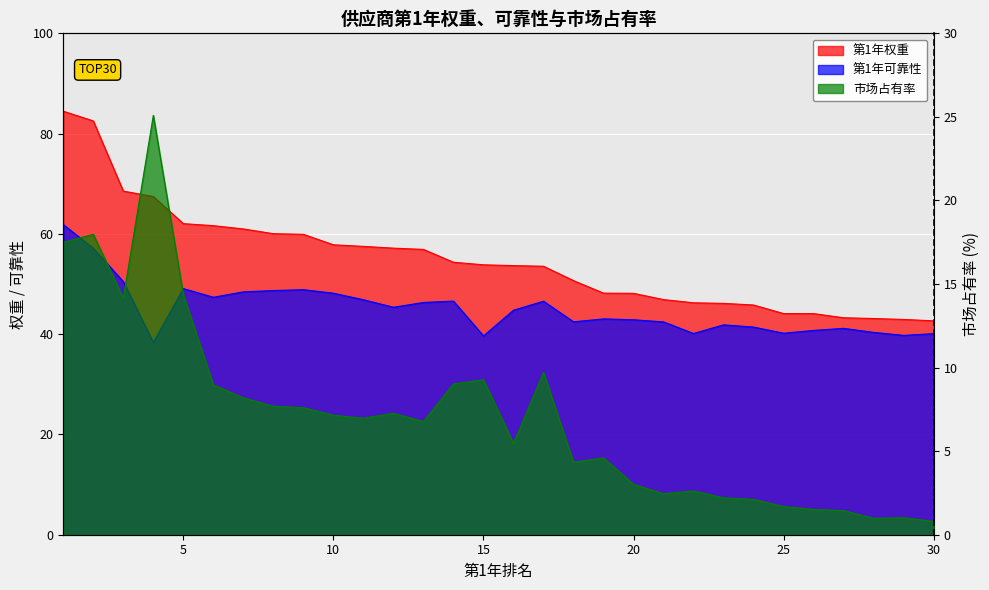

Reading right to left, extract all data points from this chart.

第1年权重: 42.7	42.9	43.1	43.3	44.1	44.1	45.8	46.1	46.3	46.9	48.1	48.2	50.7	53.5	53.7	53.8	54.3	56.9	57.2	57.5	57.8	59.9	60.0	61.0	61.6	62.0	67.5	68.5	82.5	84.5
第1年可靠性: 40.1	39.8	40.4	41.2	40.8	40.2	41.4	41.9	40.1	42.5	42.9	43.0	42.5	46.6	44.8	39.6	46.6	46.3	45.4	46.9	48.2	48.9	48.7	48.4	47.4	49.1	38.4	50.5	57.1	61.9
市场占有率: 0.8	1.0	1.0	1.4	1.5	1.7	2.1	2.2	2.6	2.5	3.0	4.6	4.3	9.7	5.5	9.3	9.0	6.8	7.3	7.0	7.1	7.6	7.7	8.2	9.0	14.4	25.1	14.2	18.0	17.5